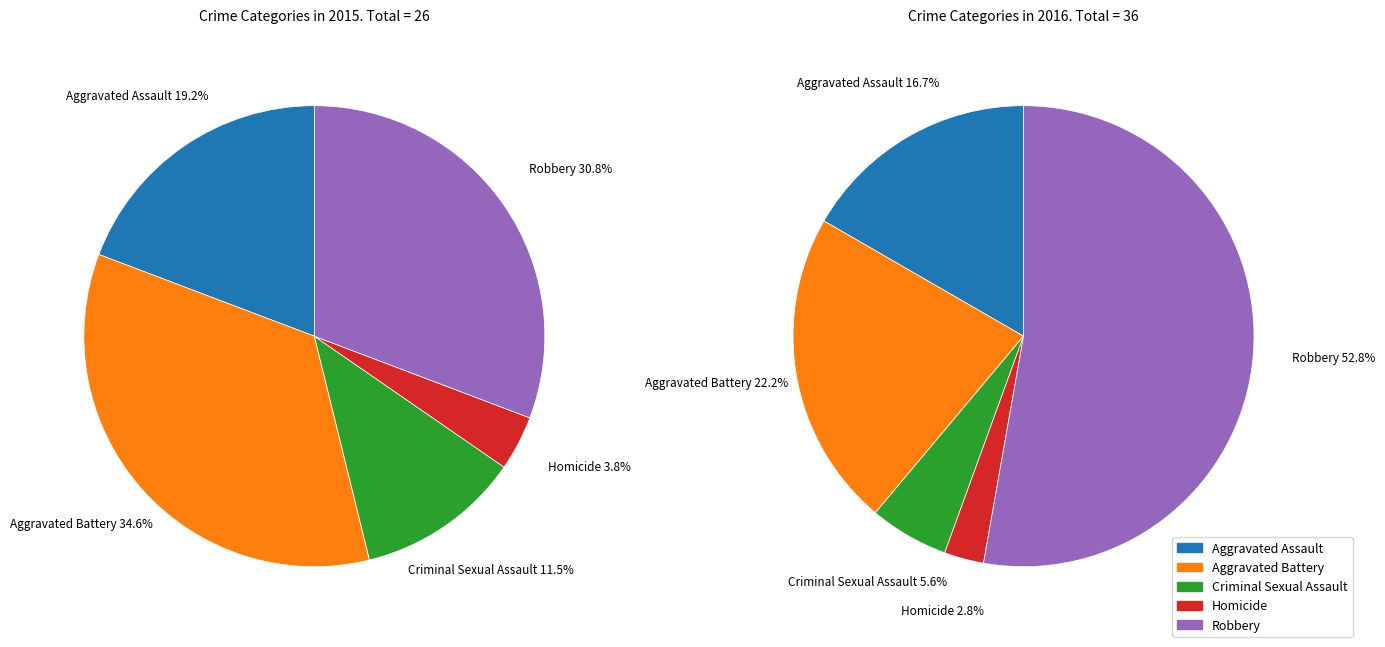

Is there a majority slice in this chart?

No